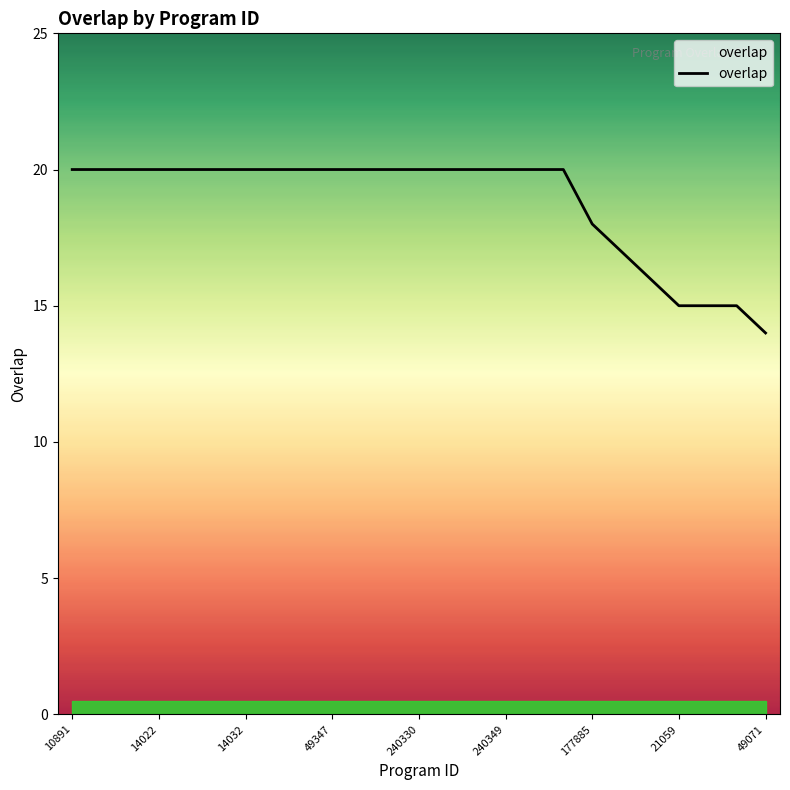

What is the smallest value displayed?

14